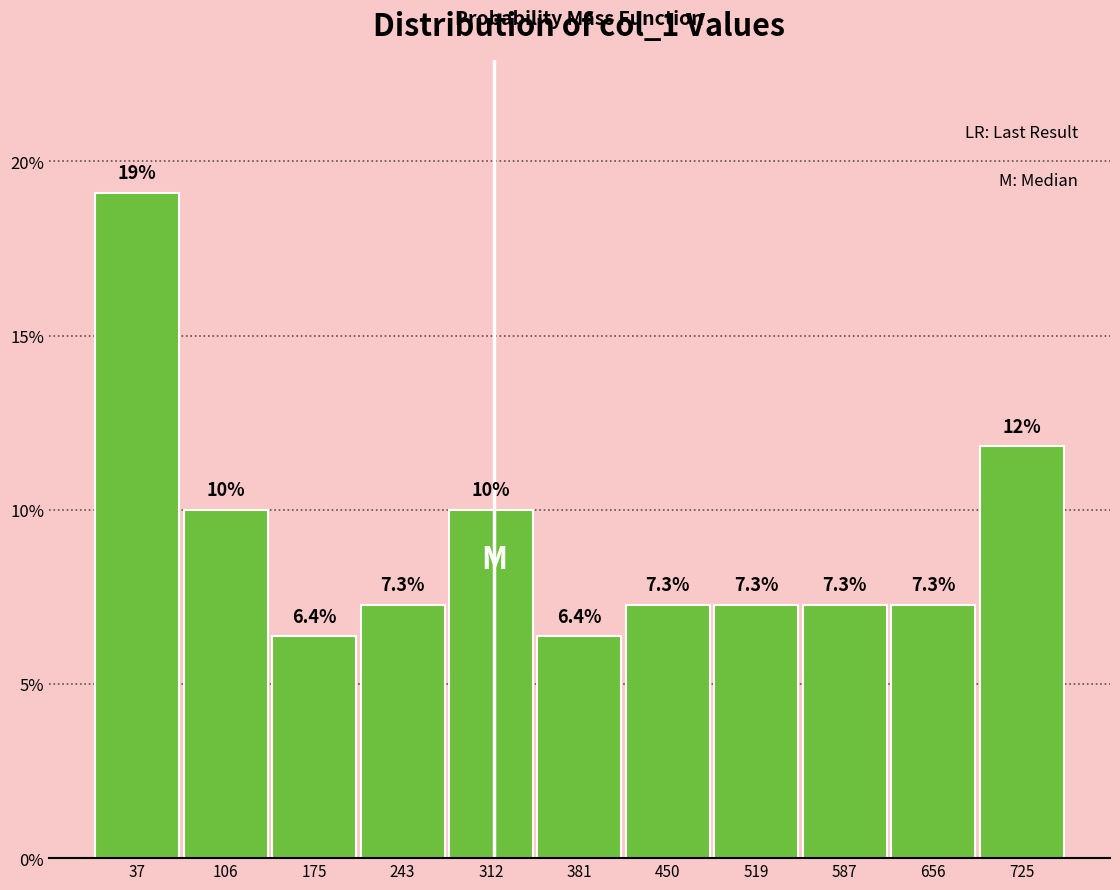

Which range on the x-axis has the tallest bar?

0 to 70